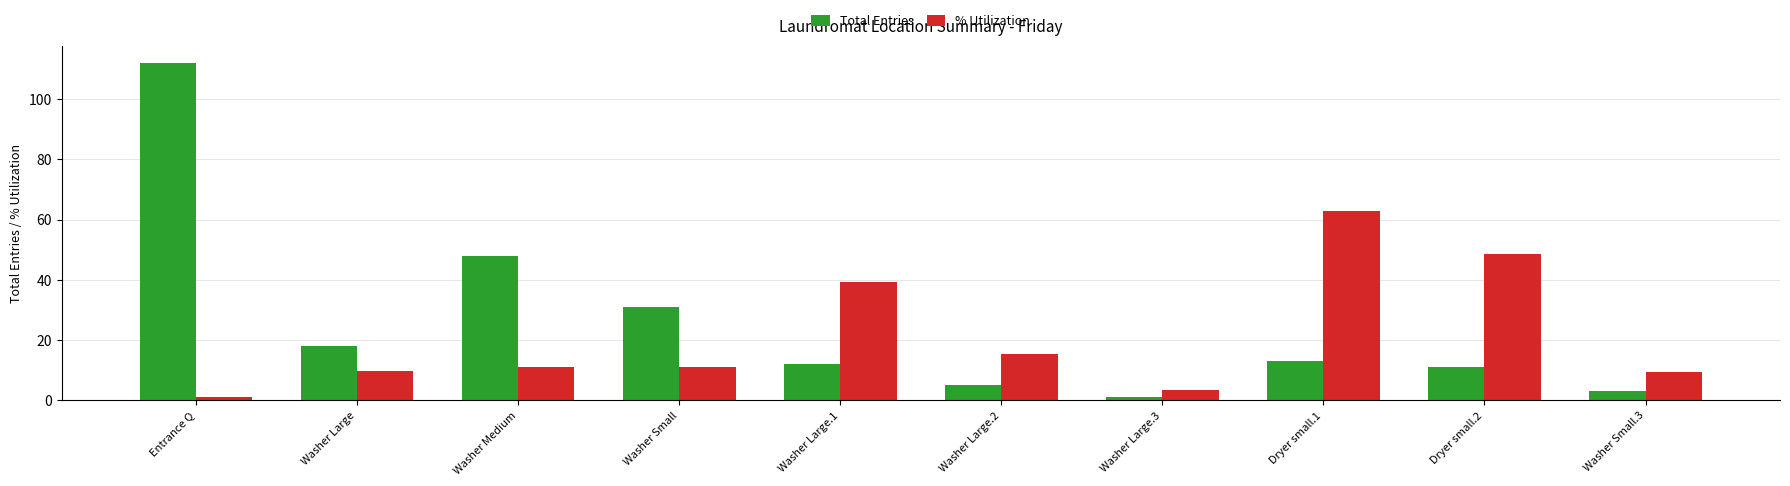

What is the highest value of the % Utilization series?

62.7